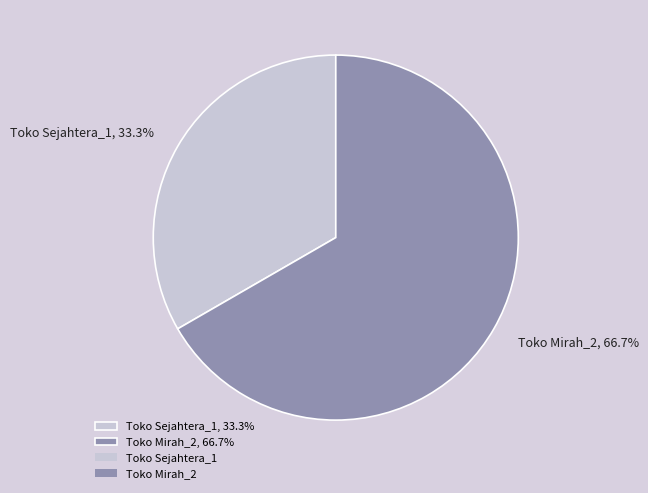

What is the smallest slice in the pie chart?

Toko Sejahtera_1